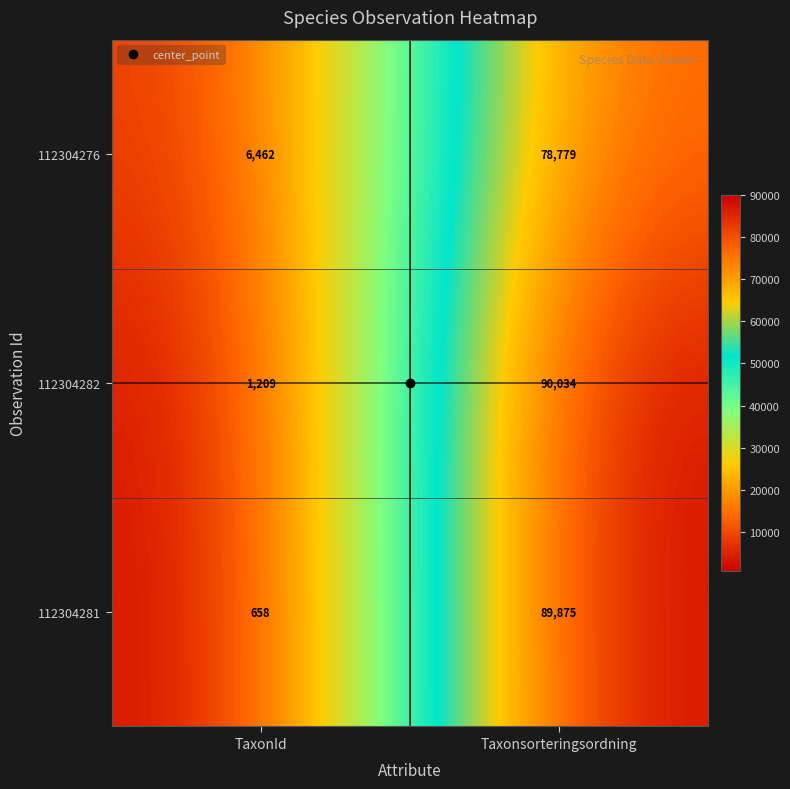

How many categories are shown in the chart?

2